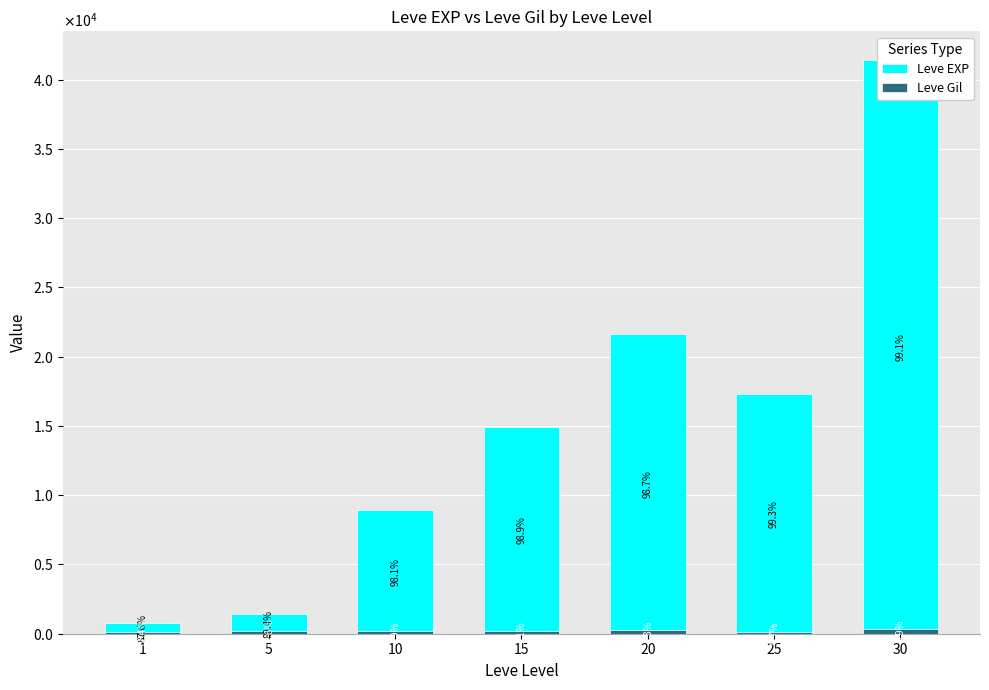

What is the value of the Leve EXP bar at the 4th from the left?

14920